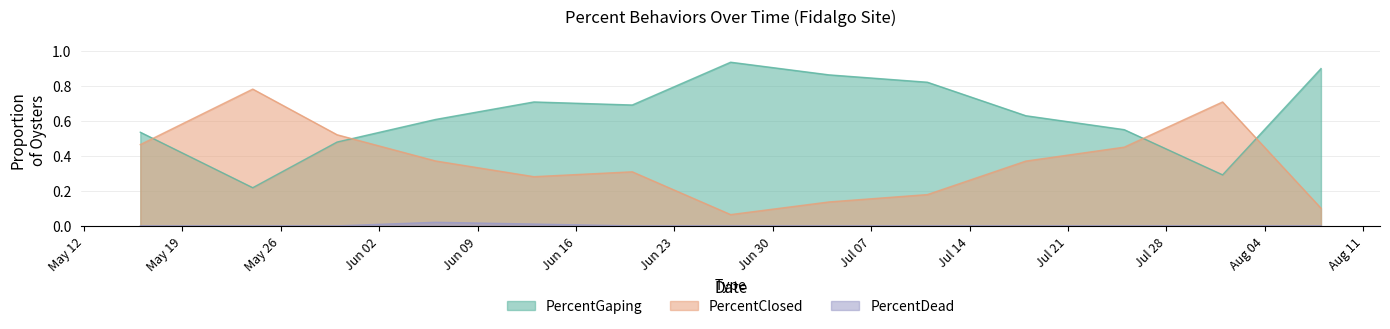

True or false: PercentClosed_Fidalgo and PercentDead_Fidalgo intersect in this chart.

False